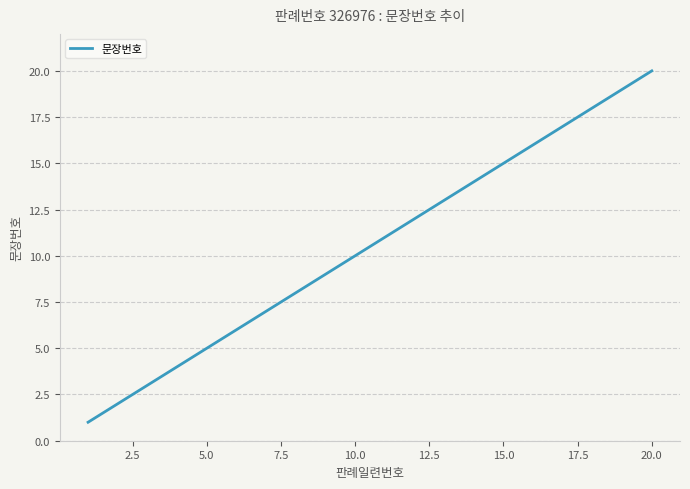

What is the greatest value displayed?

20